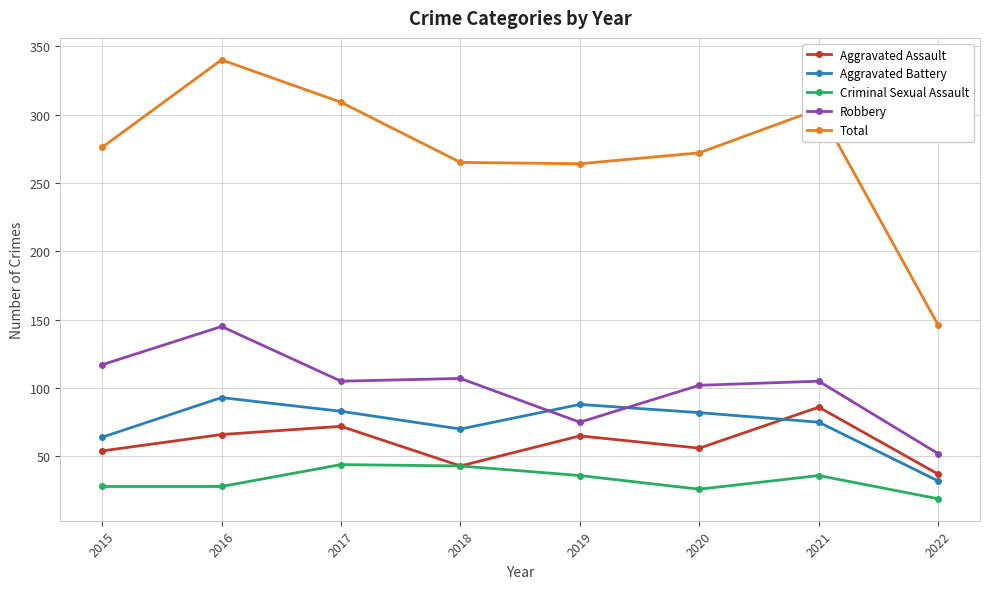

What is the approximate value of Aggravated Assault at 2018, to the nearest 5?

45